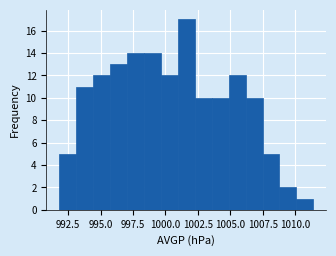

Around what value on the x-axis is the tallest bar? Give the approximate position of its centre, as read against the axis.

1001.5